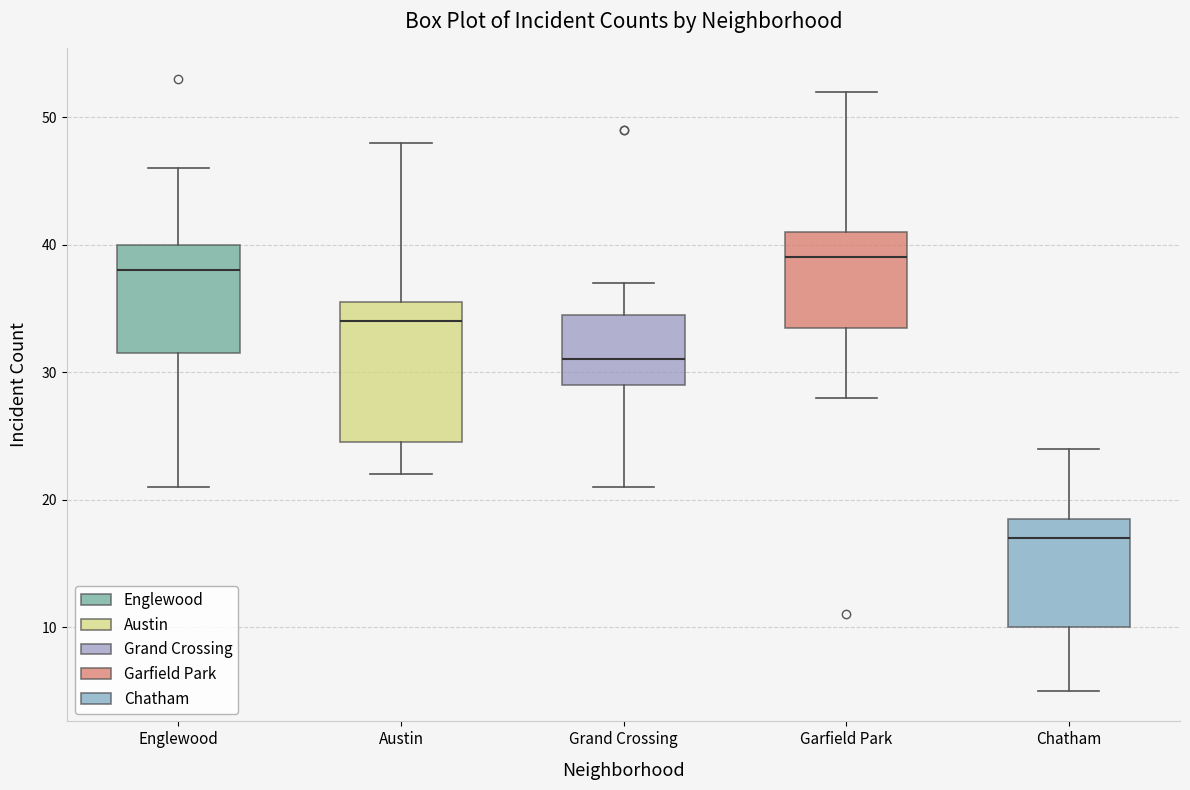

Where does the lower whisker of the box for Grand Crossing end on the y-axis? The values are not printed on the chart, so give them approximately, as read against the axis.

21